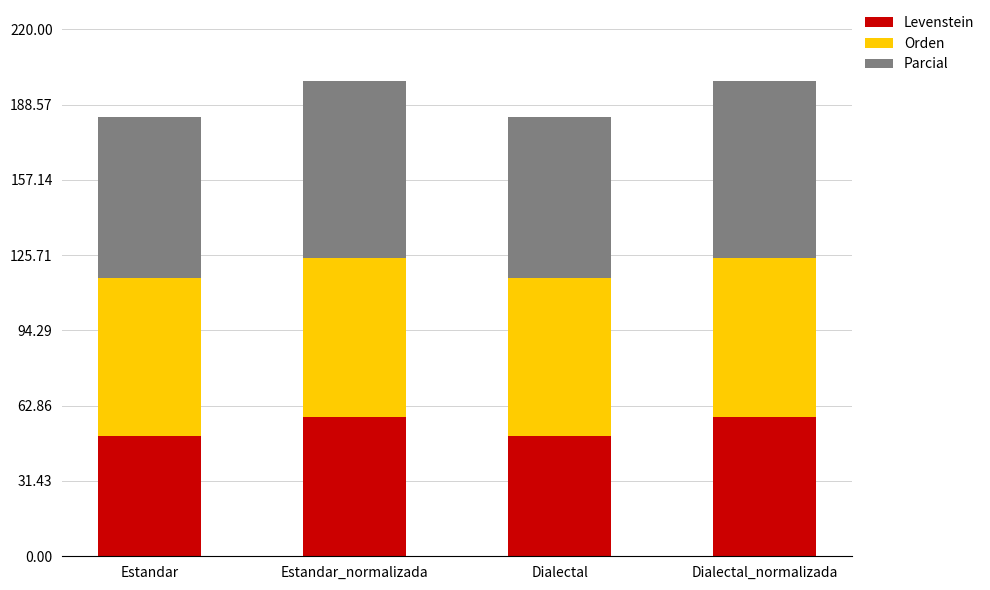

Is it true that Levenstein equals 58.3 at Dialectal_normalizada?

True